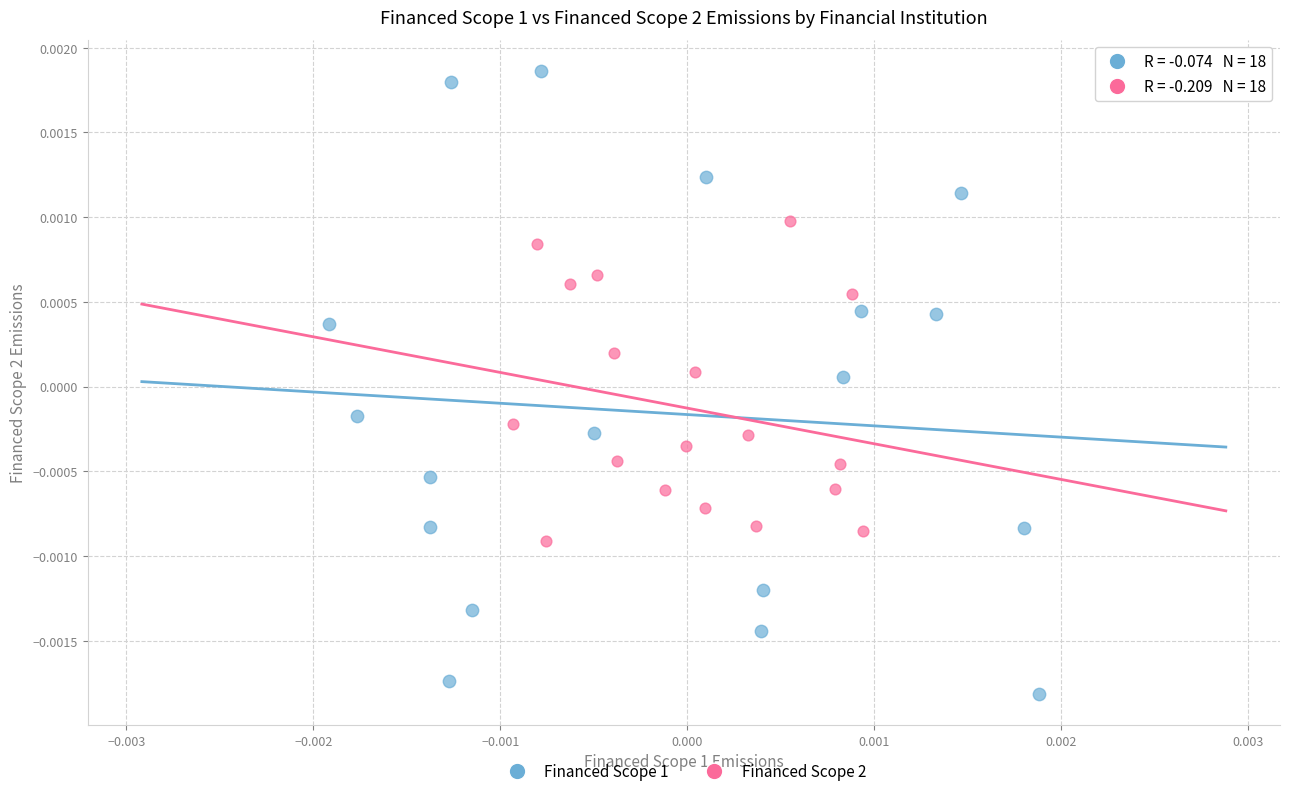

What are all the series names shown in the legend?

Financed Scope 1, Financed Scope 2